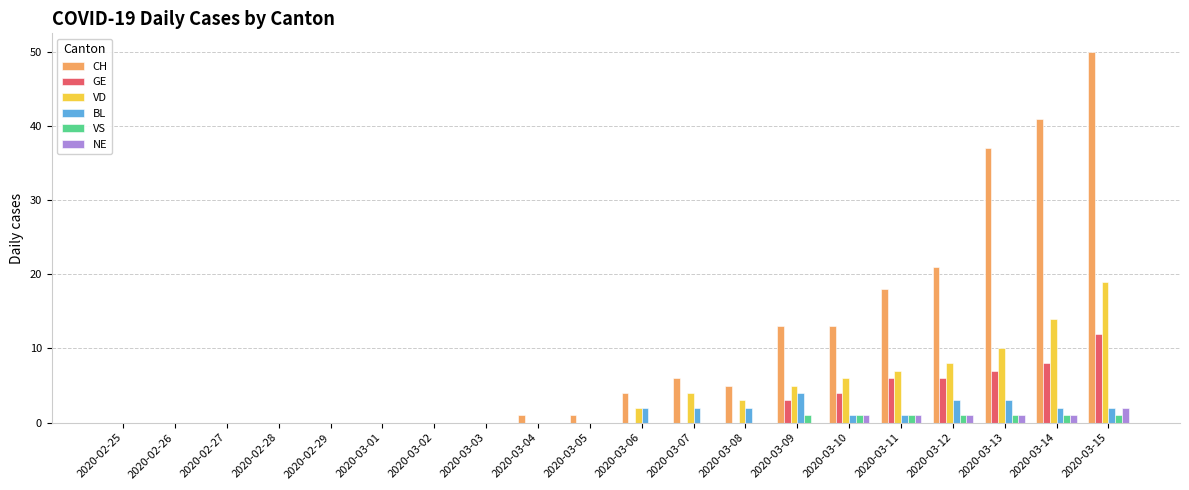

At which category is the sum across all series the highest?

2020-03-15